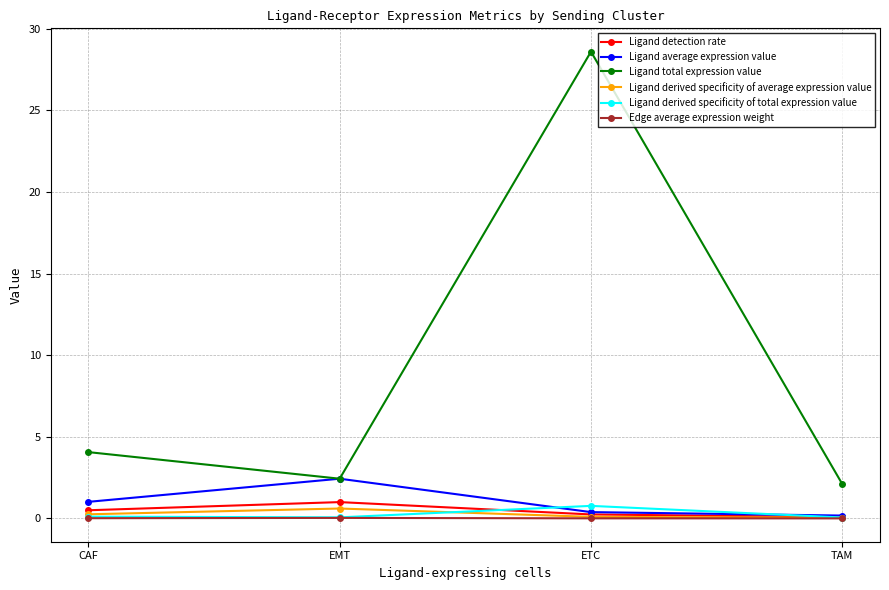

True or false: Ligand total expression value and Ligand detection rate intersect in this chart.

False